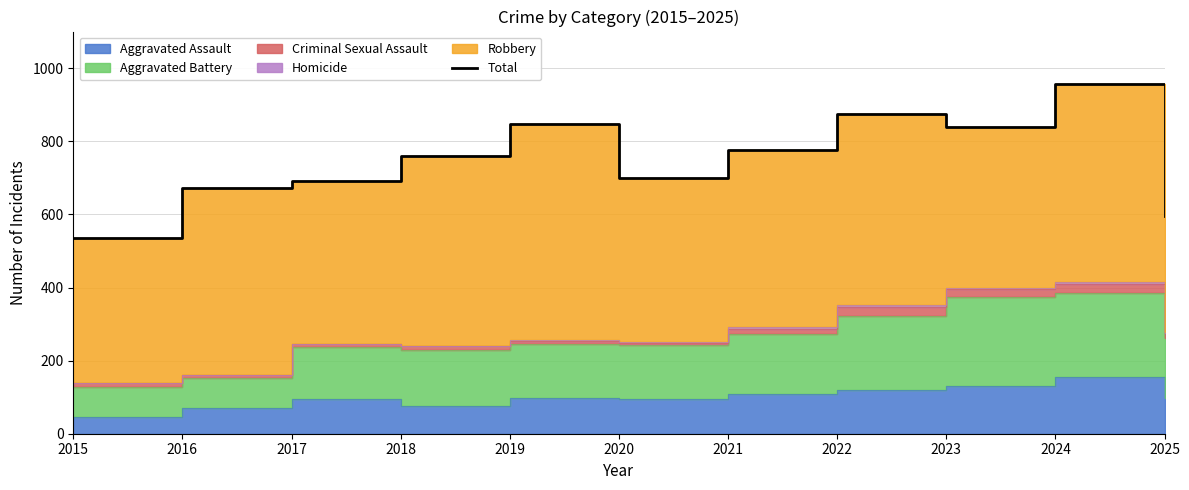

What is the difference between the values at 2015 and 2025?

62